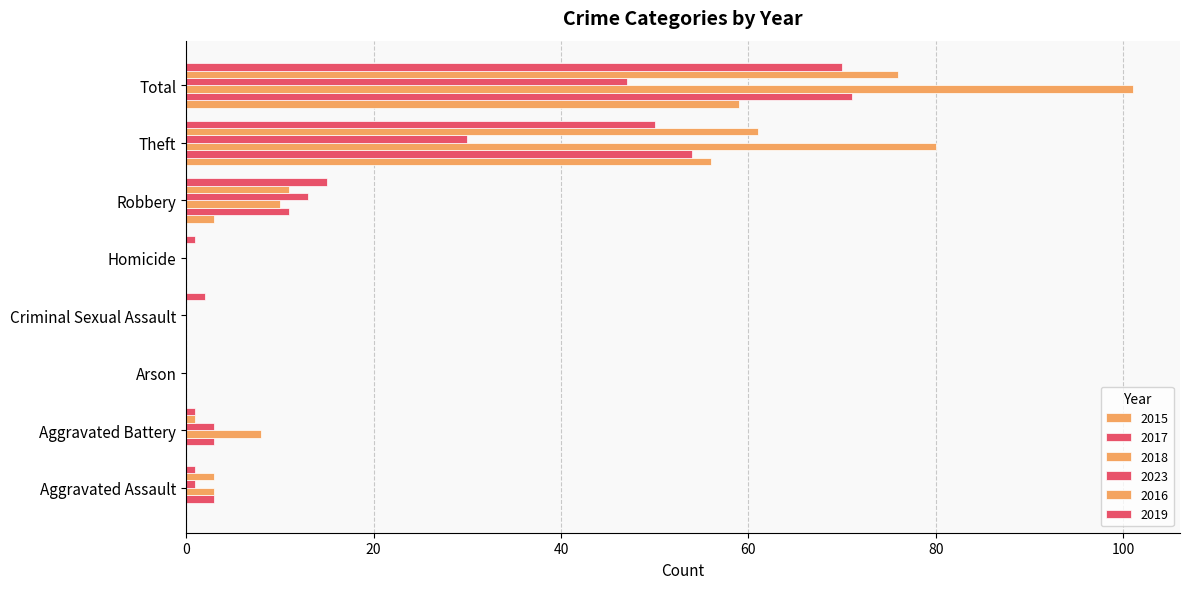

At which label does 2017 first exceed 3?

Robbery